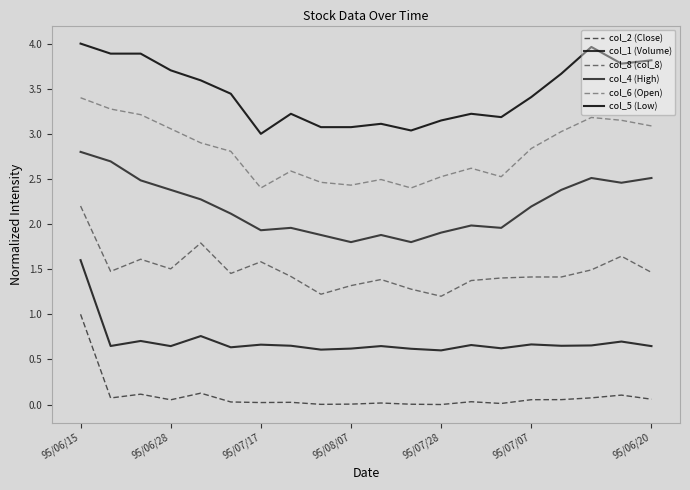

Count the col_8 (col_8) values in the range 1 to 2.

19